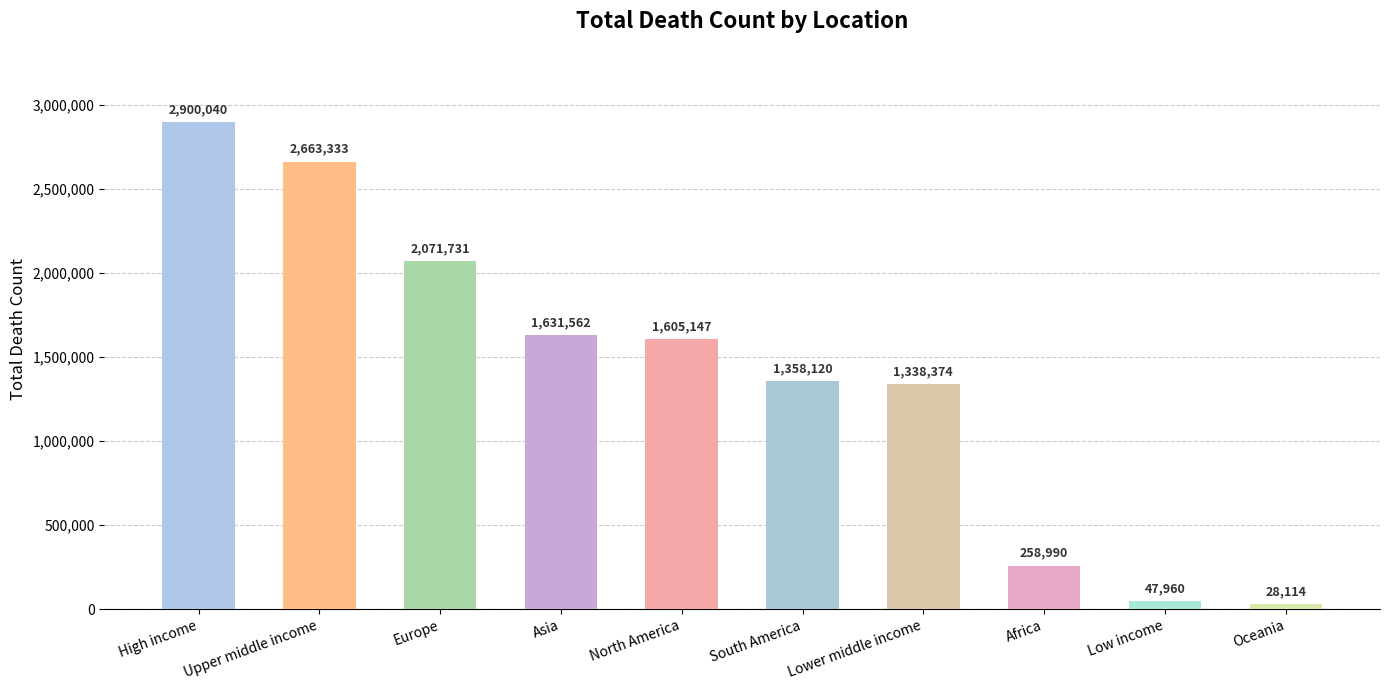

What is the change in value from High income to North America?

-1294893